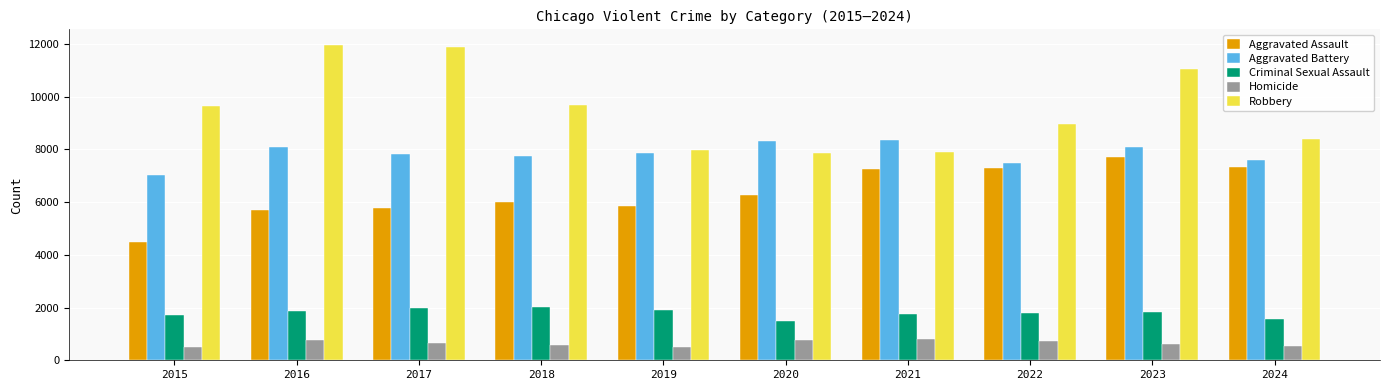

What is the sum of all Aggravated Battery values?

78376